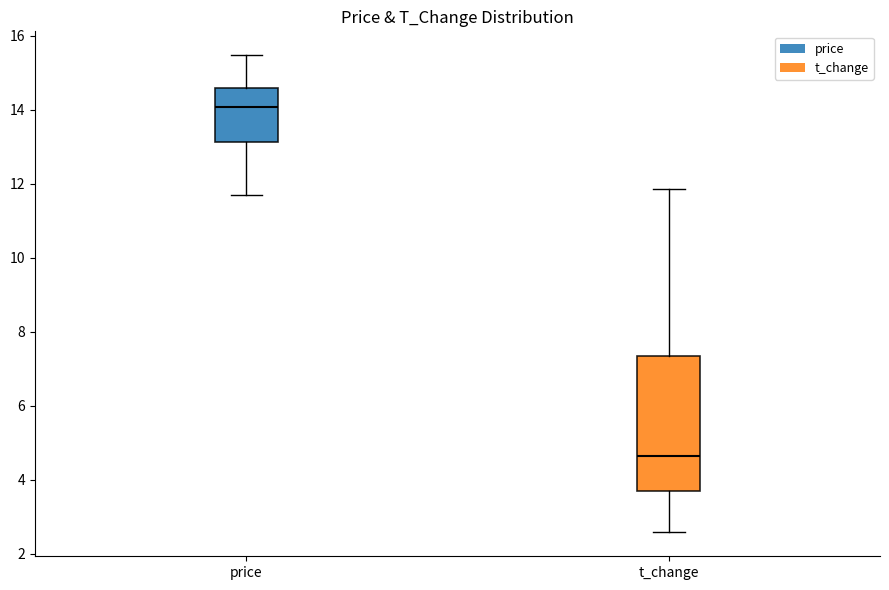

Where is the upper edge of the box for price on the y-axis? The values are not printed on the chart, so give them approximately, as read against the axis.

14.6